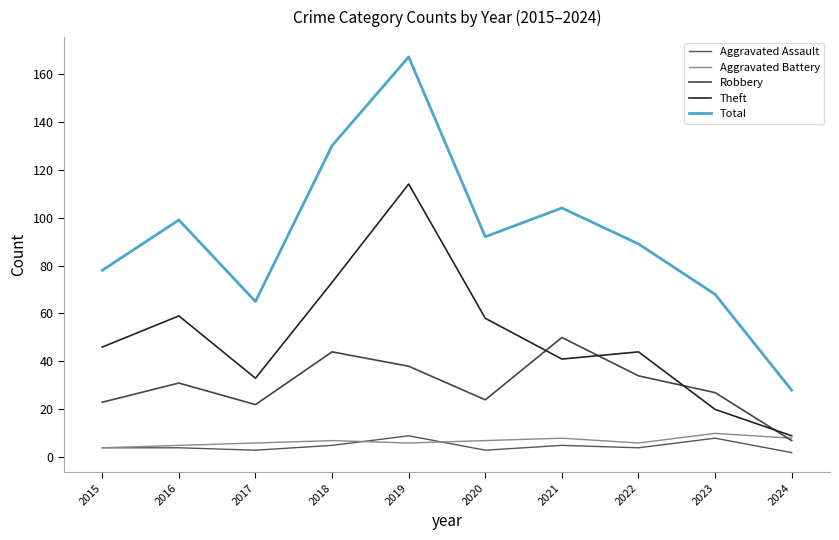

Between 2015 and 2023, which is larger?

2023